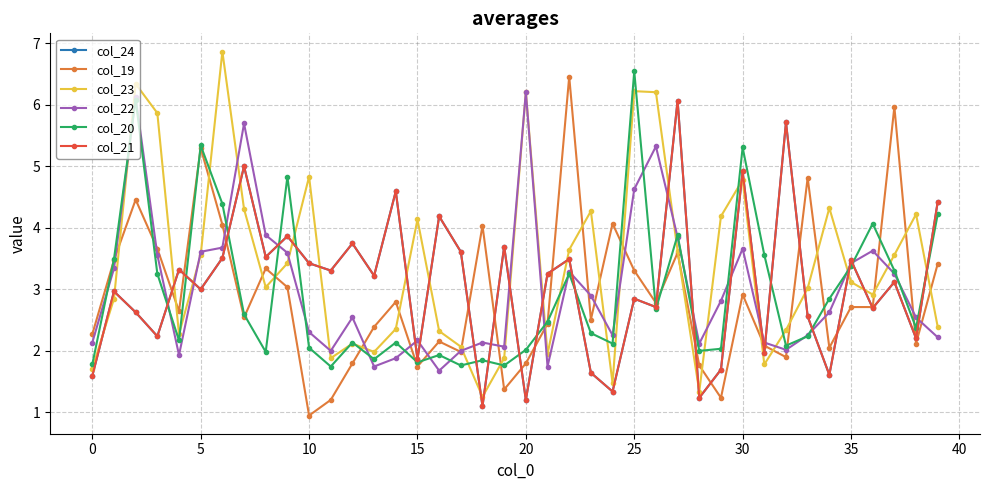

Reading right to left, list all the values displayed in this chart.

col_24: 4.4	2.2	3.1	2.7	3.5	1.6	2.6	5.7	2.0	4.9	1.7	1.2	6.1	2.7	2.8	1.3	1.6	3.5	3.3	1.2	3.7	1.1	3.6	4.2	1.9	4.6	3.2	3.7	3.3	3.4	3.9	3.5	5.0	3.5	3.0	3.3	2.2	2.6	3.0	1.6
col_19: 3.4	2.1	6.0	2.7	2.7	2.1	4.8	1.9	2.1	2.9	1.2	1.8	3.6	2.8	3.3	4.1	2.5	6.5	2.4	1.8	1.4	4.0	2.0	2.2	1.7	2.8	2.4	1.8	1.2	0.9	3.0	3.3	2.5	4.1	5.3	2.6	3.7	4.5	3.5	2.3
col_23: 2.4	4.2	3.6	2.9	3.1	4.3	3.0	2.3	1.8	4.8	4.2	1.3	3.6	6.2	6.2	1.5	4.3	3.6	1.9	6.2	1.9	1.3	2.1	2.3	4.1	2.4	2.0	2.1	1.9	4.8	3.4	3.0	4.3	6.9	3.6	2.3	5.9	6.3	2.8	1.7
col_22: 2.2	2.5	3.3	3.6	3.4	2.6	2.3	2.0	2.1	3.7	2.8	2.1	3.8	5.3	4.6	2.3	2.9	3.3	1.7	6.2	2.1	2.1	2.0	1.7	2.2	1.9	1.7	2.5	2.0	2.3	3.6	3.9	5.7	3.7	3.6	1.9	3.6	6.1	3.3	2.1
col_20: 4.2	2.4	3.3	4.1	3.4	2.8	2.2	2.1	3.6	5.3	2.0	2.0	3.9	2.7	6.5	2.1	2.3	3.3	2.5	2.0	1.8	1.8	1.8	1.9	1.8	2.1	1.9	2.1	1.7	2.1	4.8	2.0	2.6	4.4	5.3	2.2	3.3	6.1	3.5	1.8
col_21: 4.4	2.2	3.1	2.7	3.5	1.6	2.6	5.7	2.0	4.9	1.7	1.2	6.1	2.7	2.8	1.3	1.6	3.5	3.3	1.2	3.7	1.1	3.6	4.2	1.9	4.6	3.2	3.7	3.3	3.4	3.9	3.5	5.0	3.5	3.0	3.3	2.2	2.6	3.0	1.6